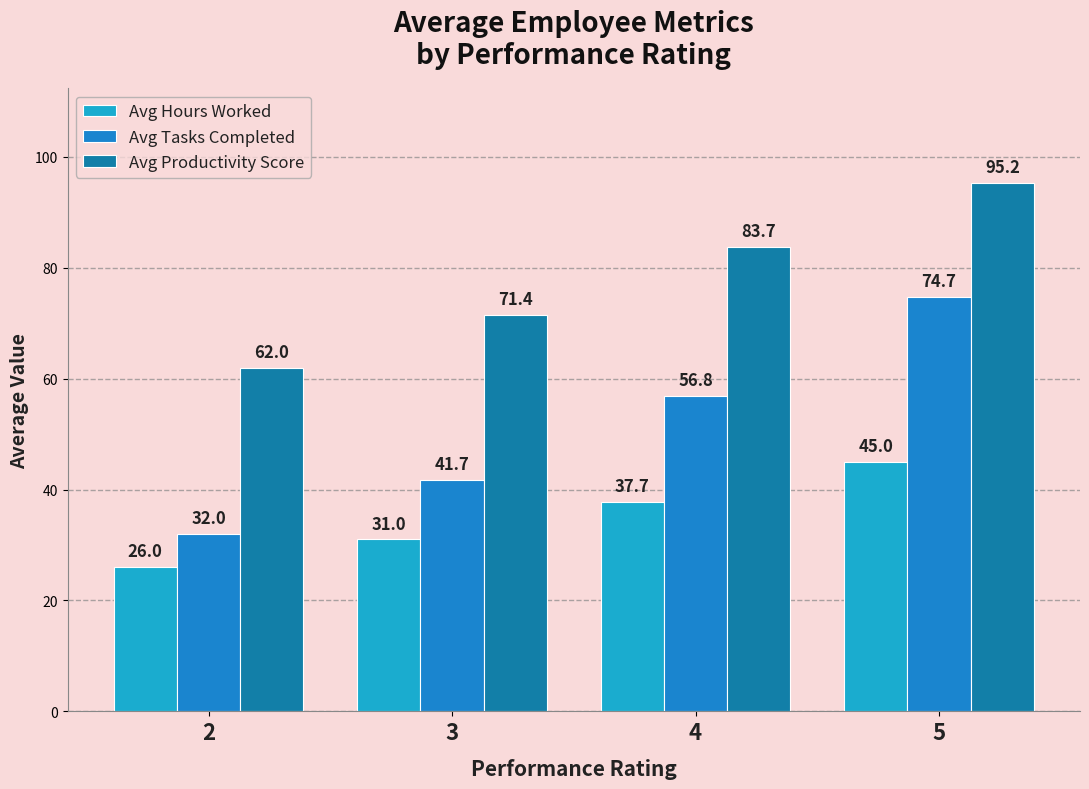

What is the difference between the second highest and second lowest values in the Avg Hours Worked series?

6.7